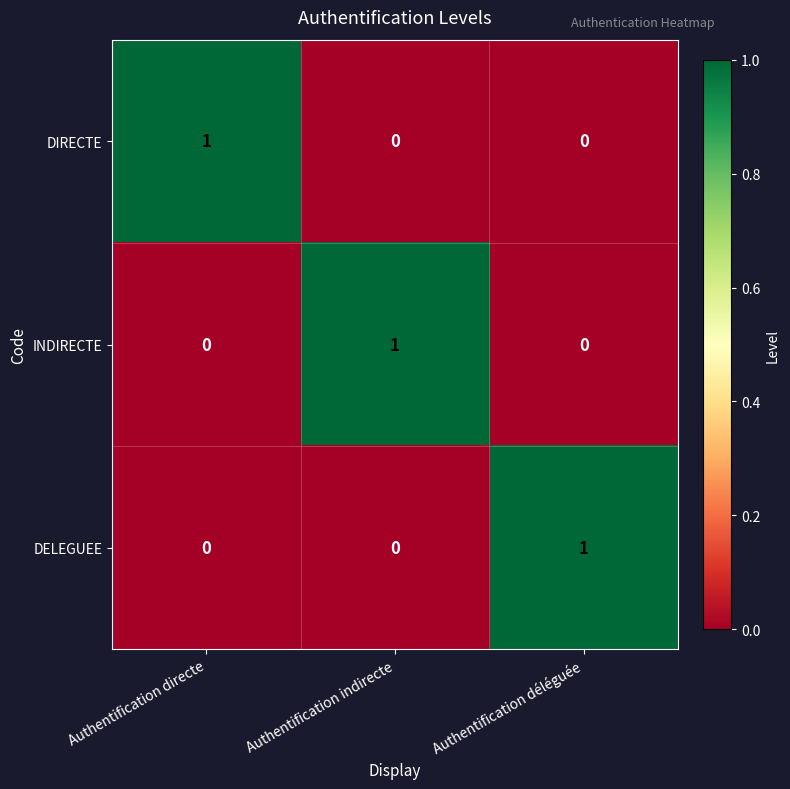

How many DELEGUEE values are between 0 and 1?

3